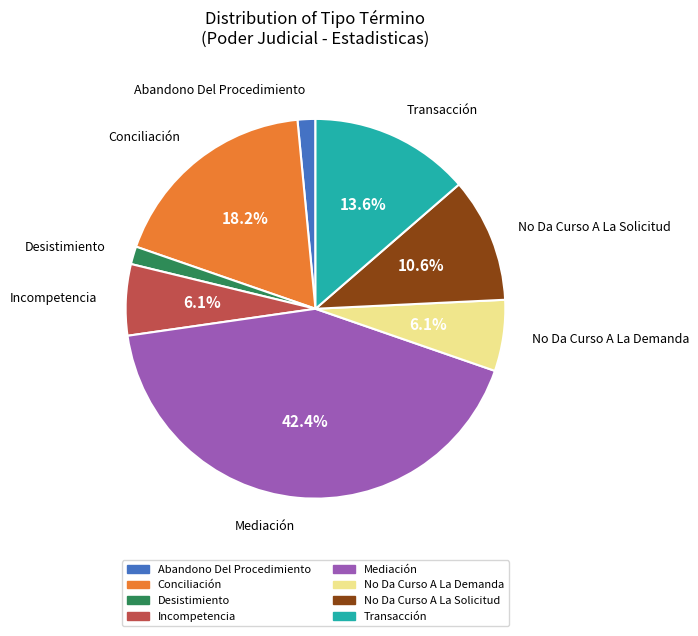

What is the ratio of the value at Conciliación to the value at Transacción?

1.3